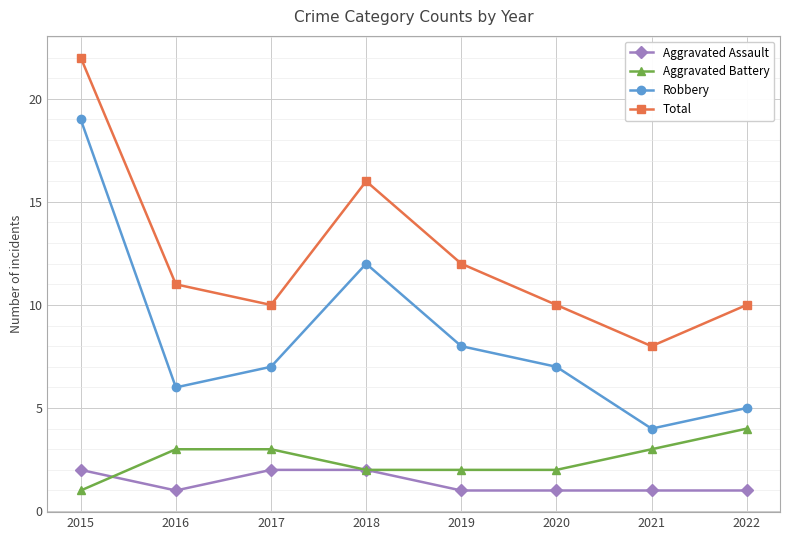

True or false: Aggravated Assault and Aggravated Battery intersect in this chart.

True